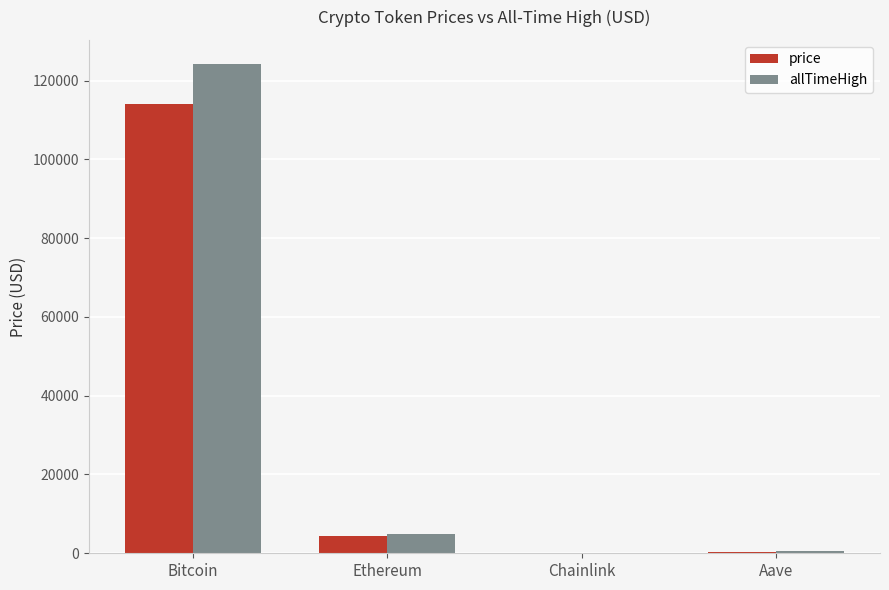

What is the sum of all allTimeHigh values?

129788.4